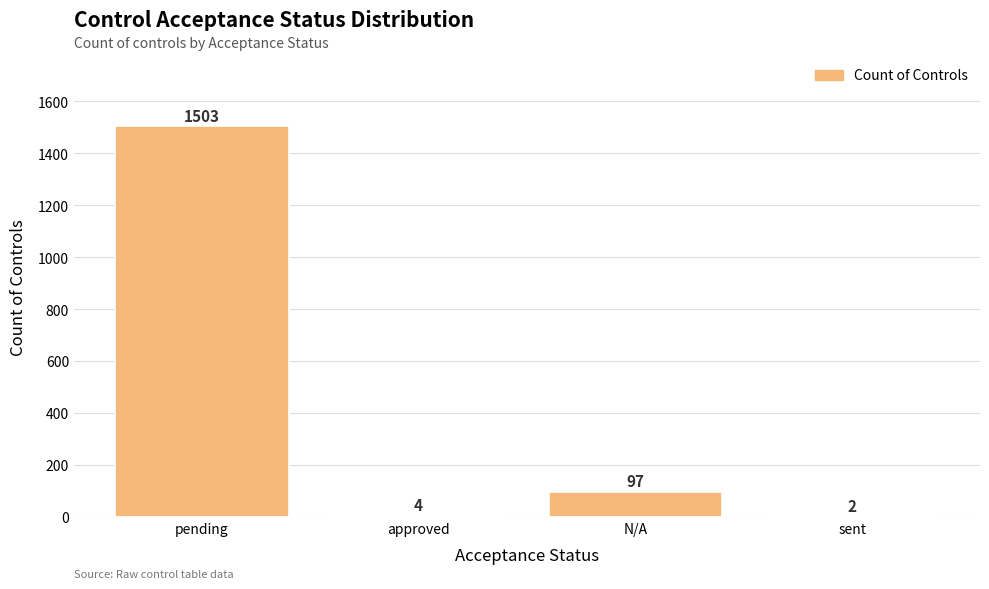

How many series are shown in this chart?

1